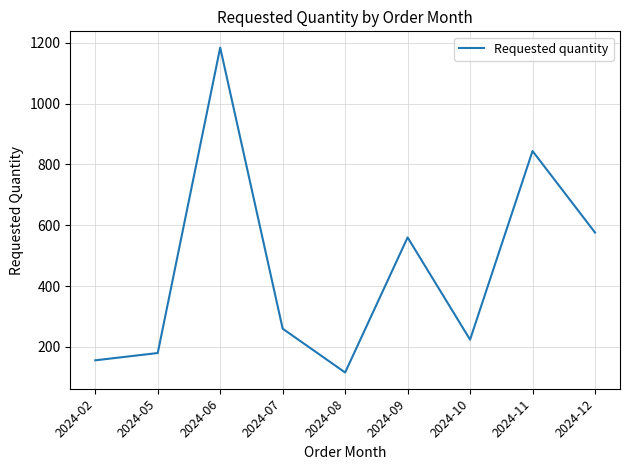

At which category does the data reach its first local peak?

2024-06